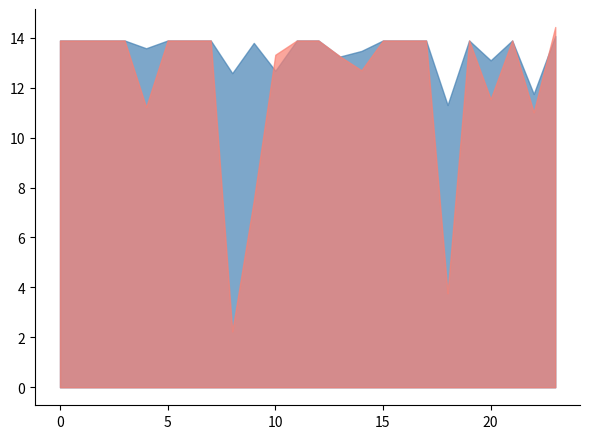

List the series in order of their overall mean, highest first.

instspeed, avgspeed